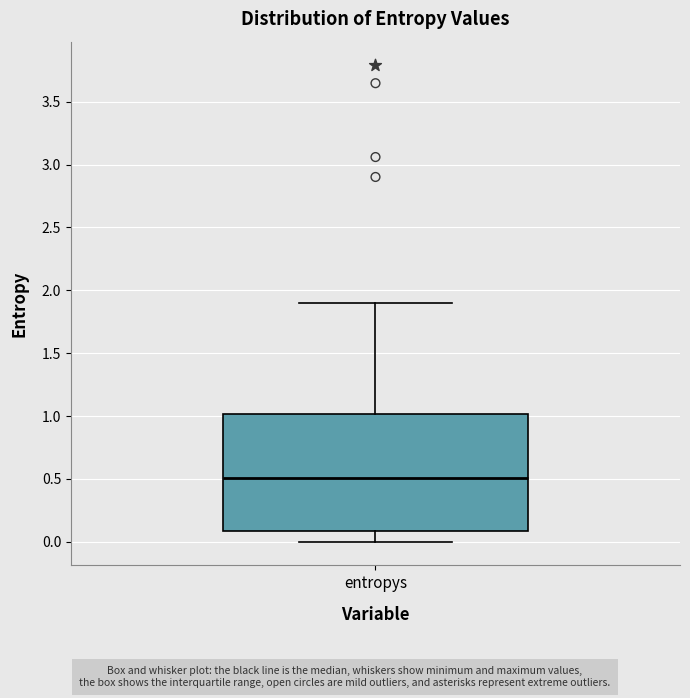

Where is the lower edge of the box for entropys on the y-axis? The values are not printed on the chart, so give them approximately, as read against the axis.

0.1